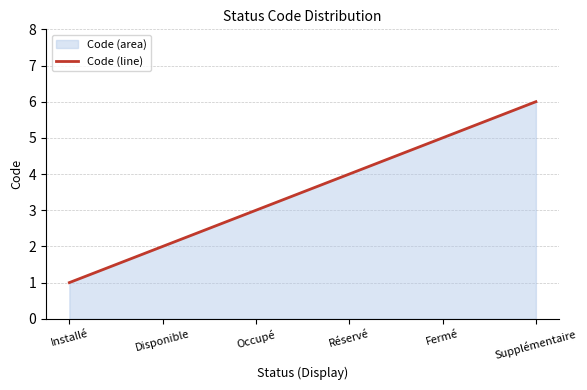

List the labels in order of value, largest first.

Supplémentaire, Fermé, Réservé, Occupé, Disponible, Installé